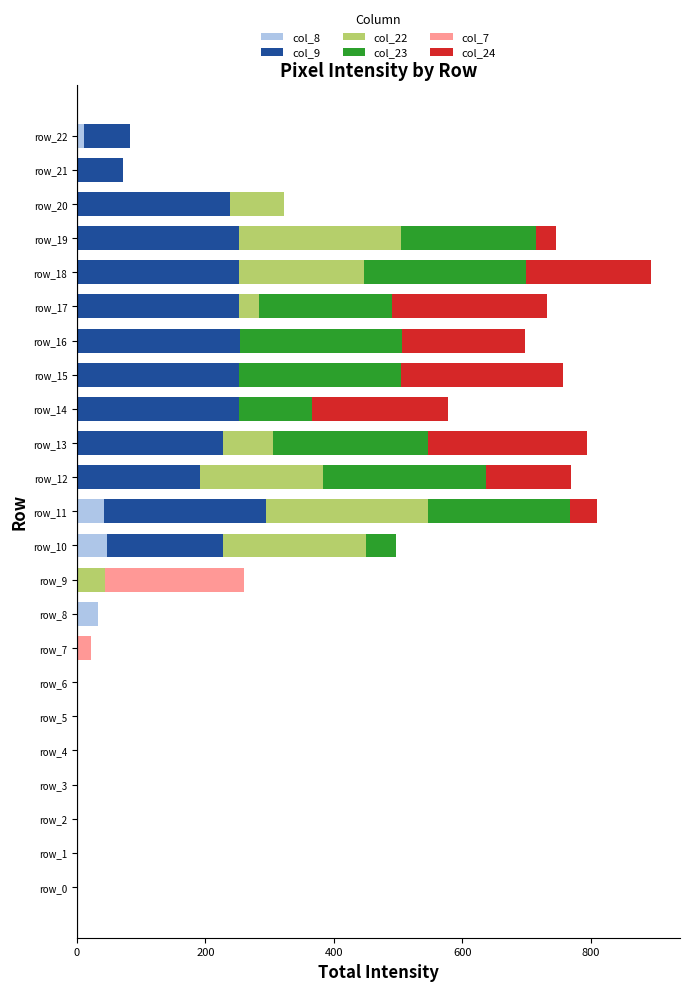

The col_8 series shows 0 at row_0. True or false?

True